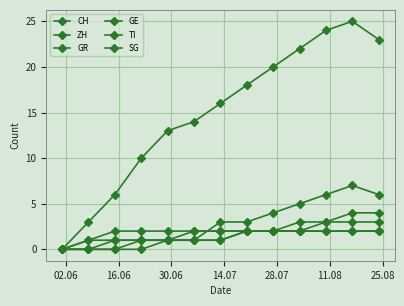

How many categories are shown in the chart?

13